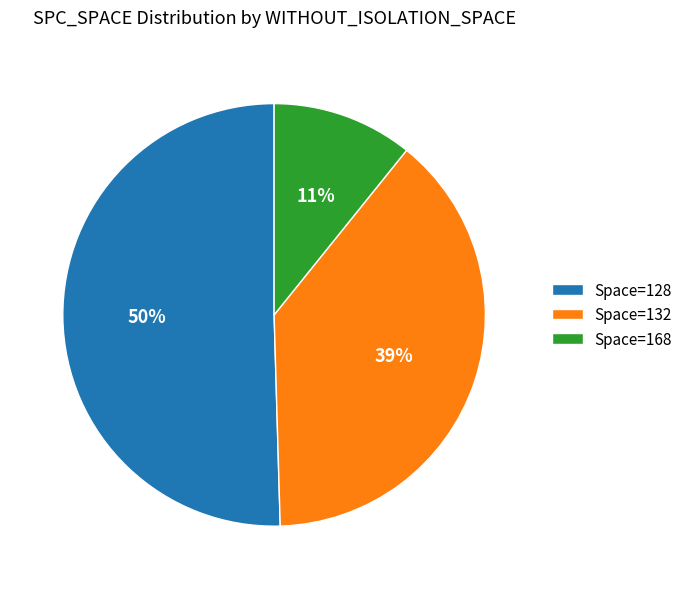

Do Space=132 and Space=128 together represent more than half of the pie?

Yes